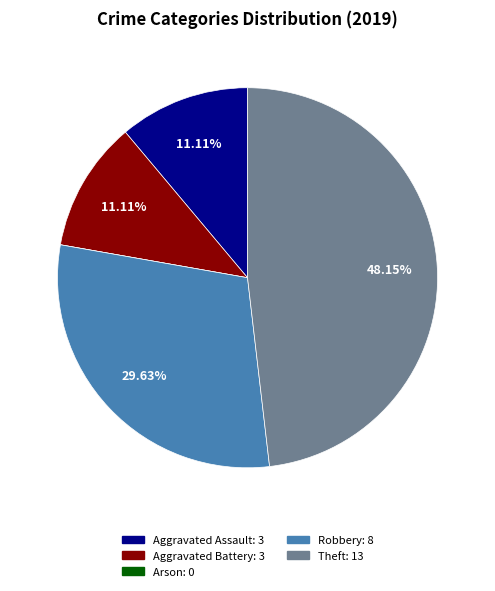

Does Theft account for over 50% of the chart?

No